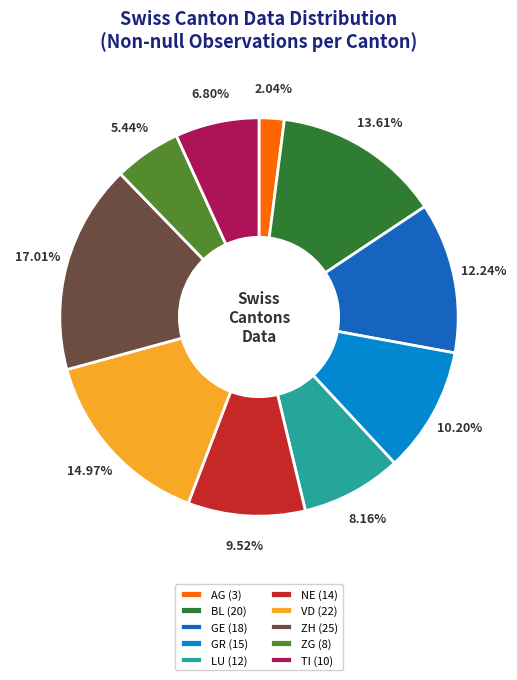

How many slices are in this pie chart?

10